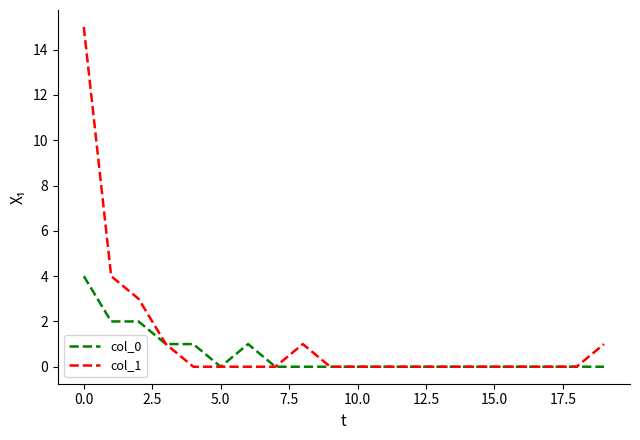

Reading left to right, extract all data points from this chart.

col_0: 4	2	2	1	1	0	1	0	0	0	0	0	0	0	0	0	0	0	0	0
col_1: 15	4	3	1	0	0	0	0	1	0	0	0	0	0	0	0	0	0	0	1